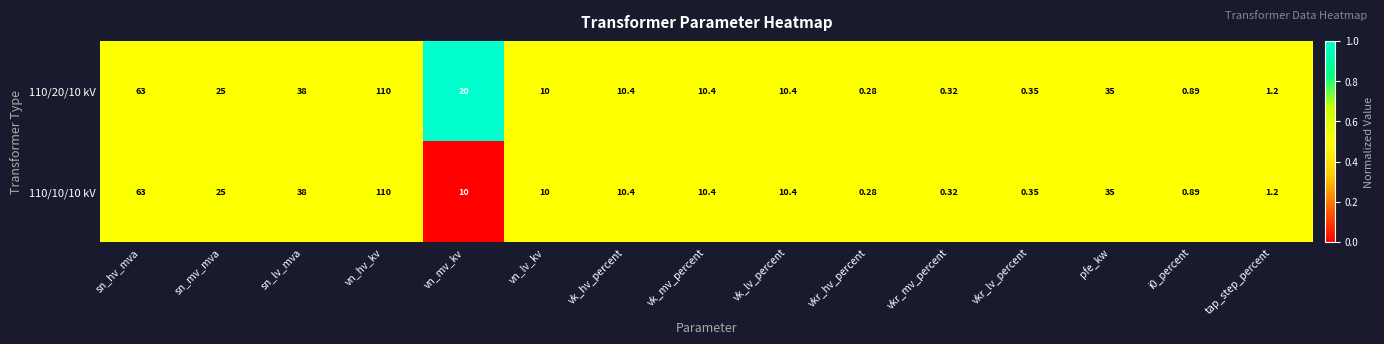

How many data points does each series have?

15